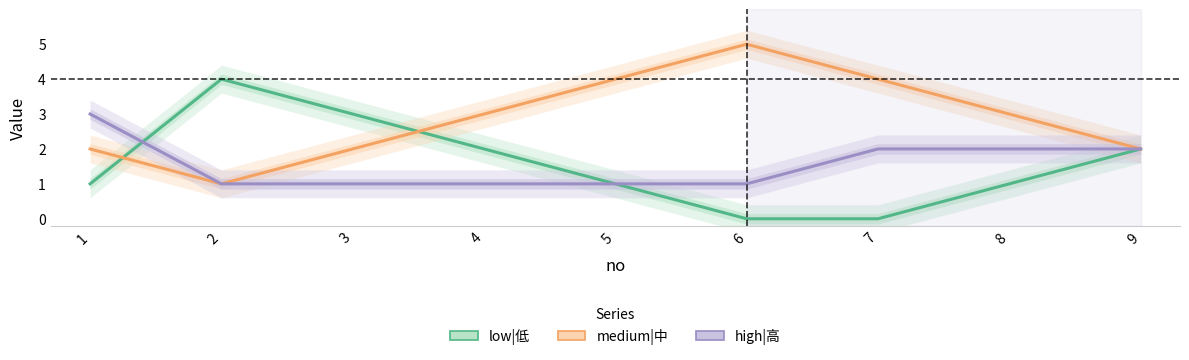

How many lines are shown in the chart?

3